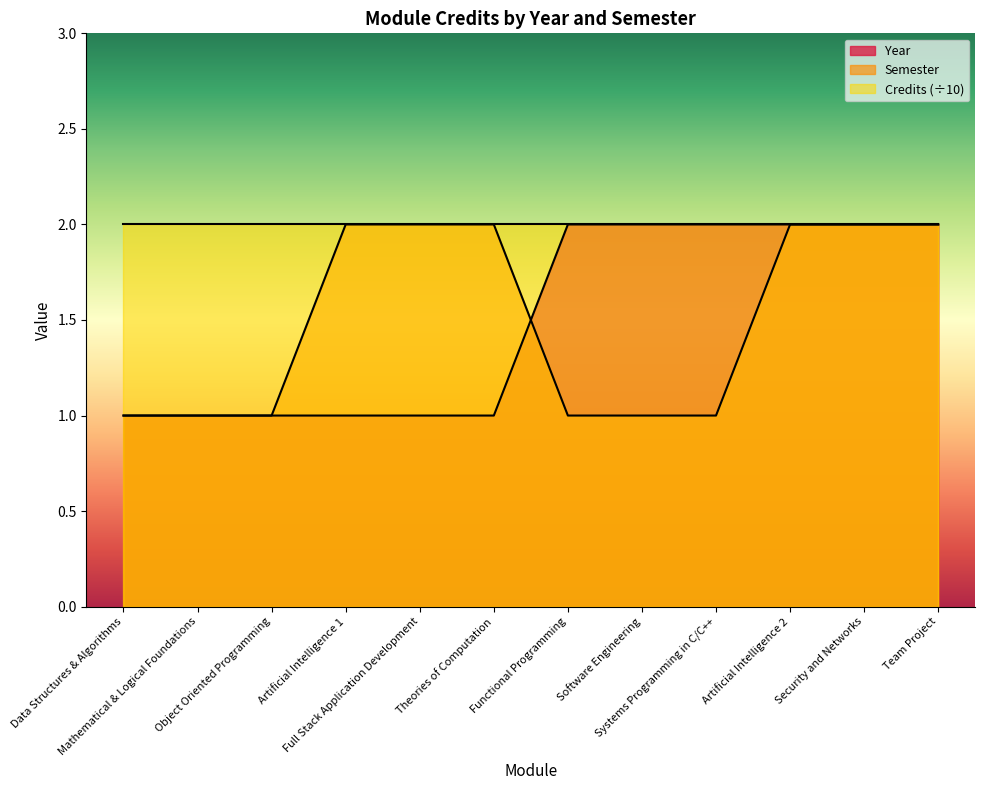

Does the chart display data point markers on the line(s)?

No